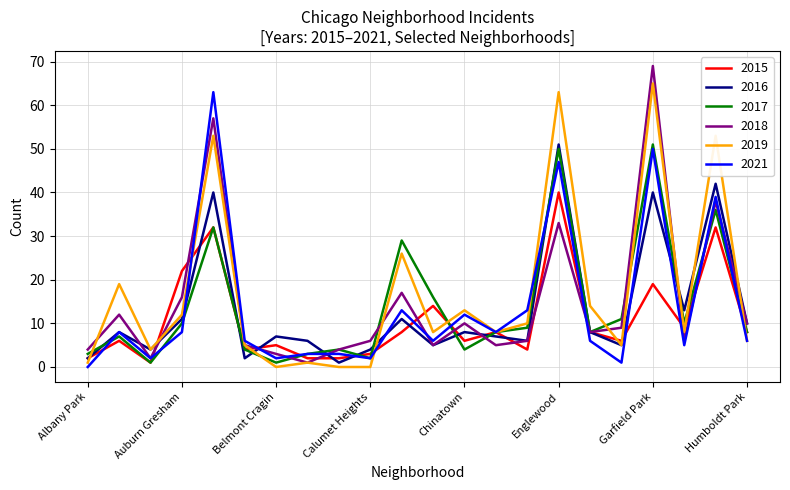

True or false: 2017 has more than 1 points higher than both neighbors.

True